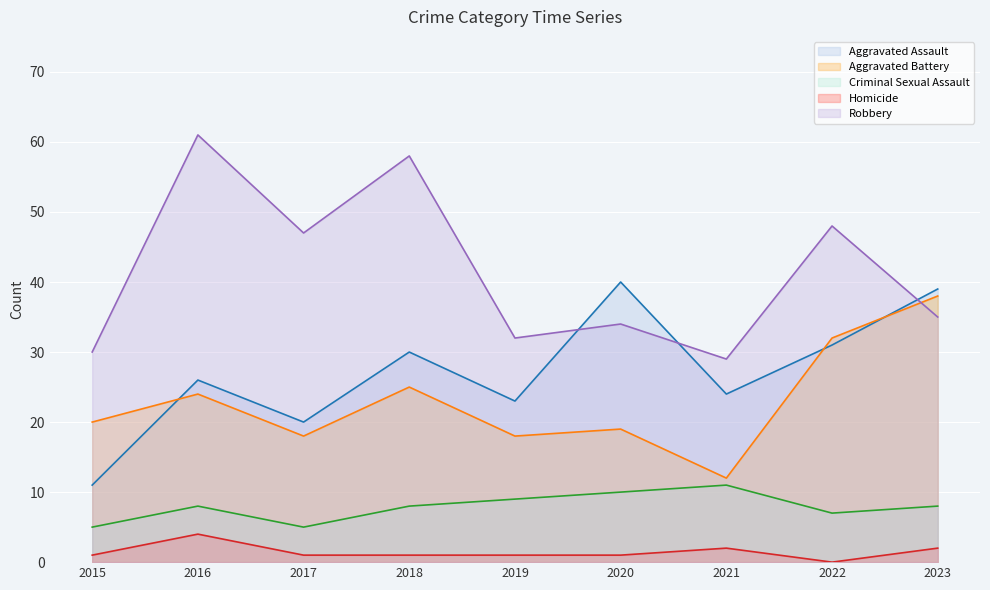

What is the greatest value displayed?

61